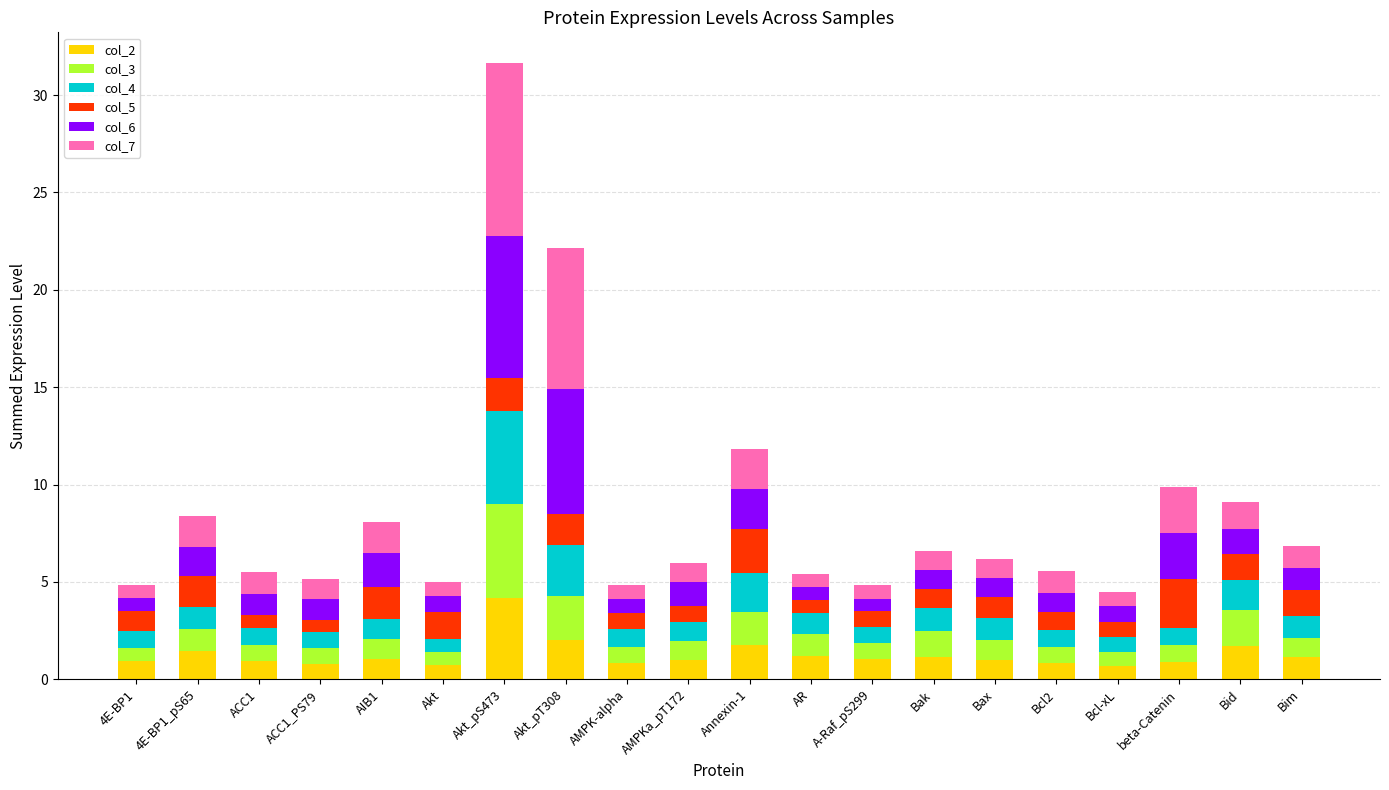

Is it true that col_2 equals 1.5 at Akt_pS473?

False